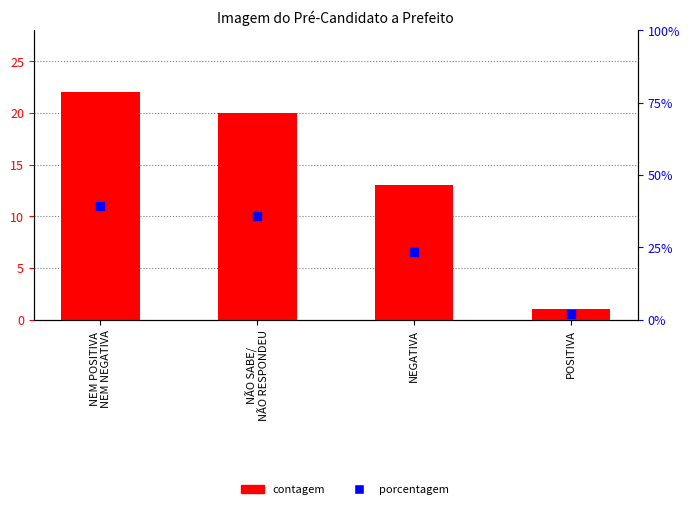

What is the total value across all series at NÃO SABE/
NÃO RESPONDEU?

55.7